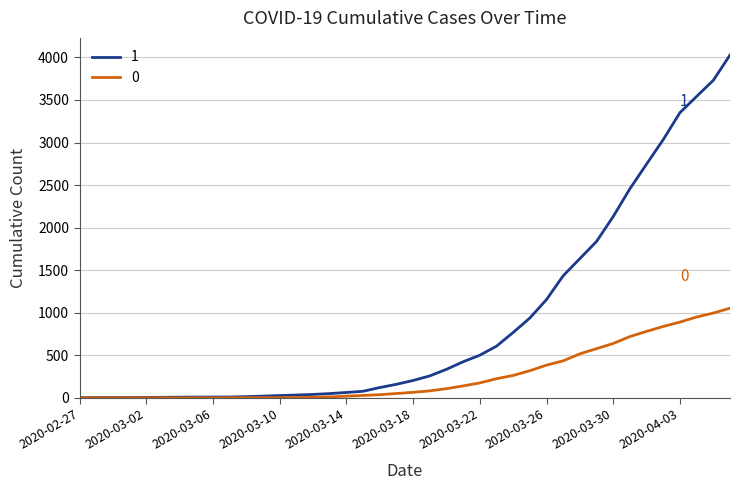

At how many categories does at least one series exceed 1722?

9